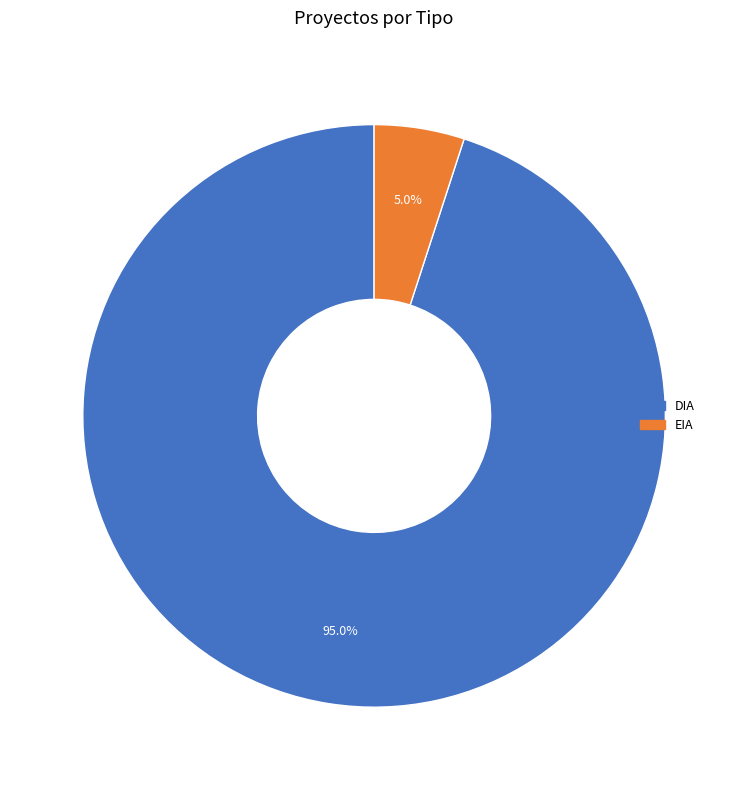

Count the number of slices in the pie.

2